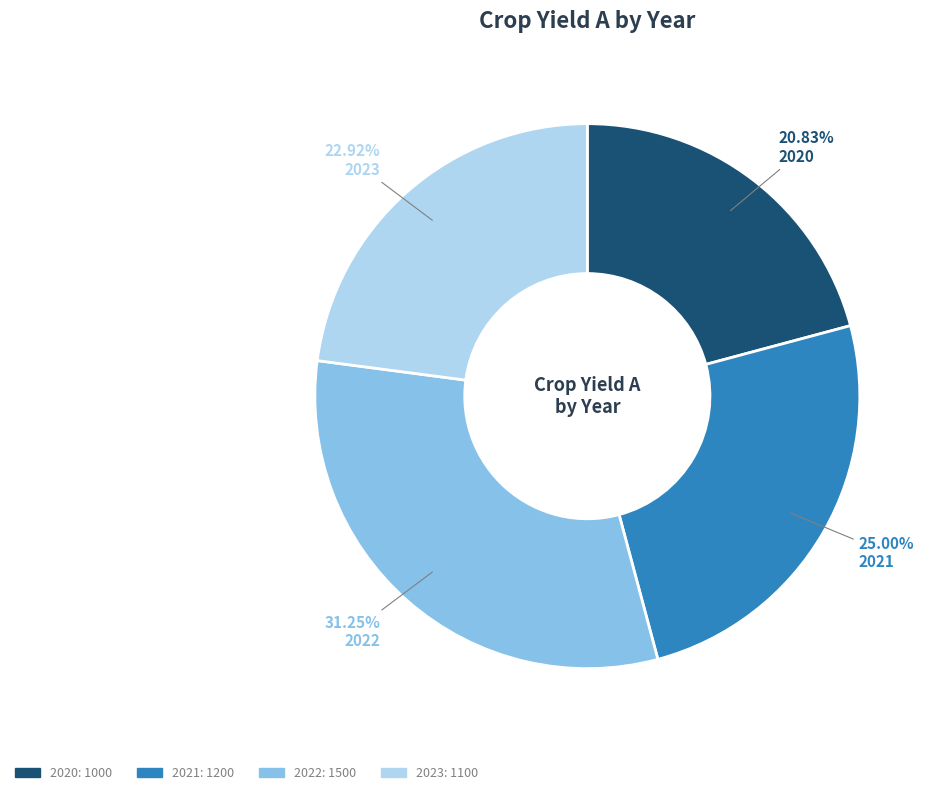

Which has a higher value, 2022 or 2020?

2022